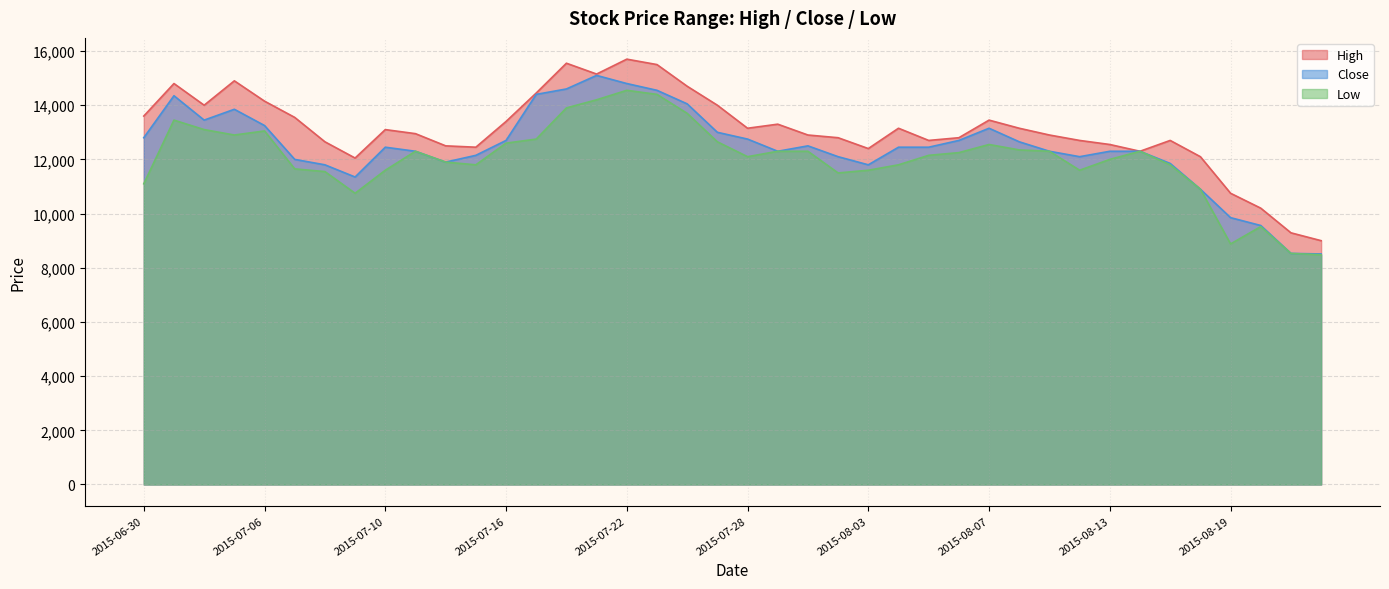

What is the average value of the High series?

13086